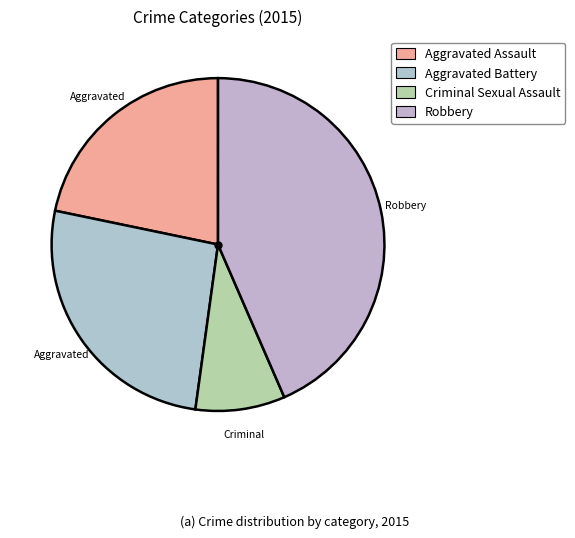

To the nearest percent, what is the combined percentage of Aggravated Battery and Criminal Sexual Assault?

35%